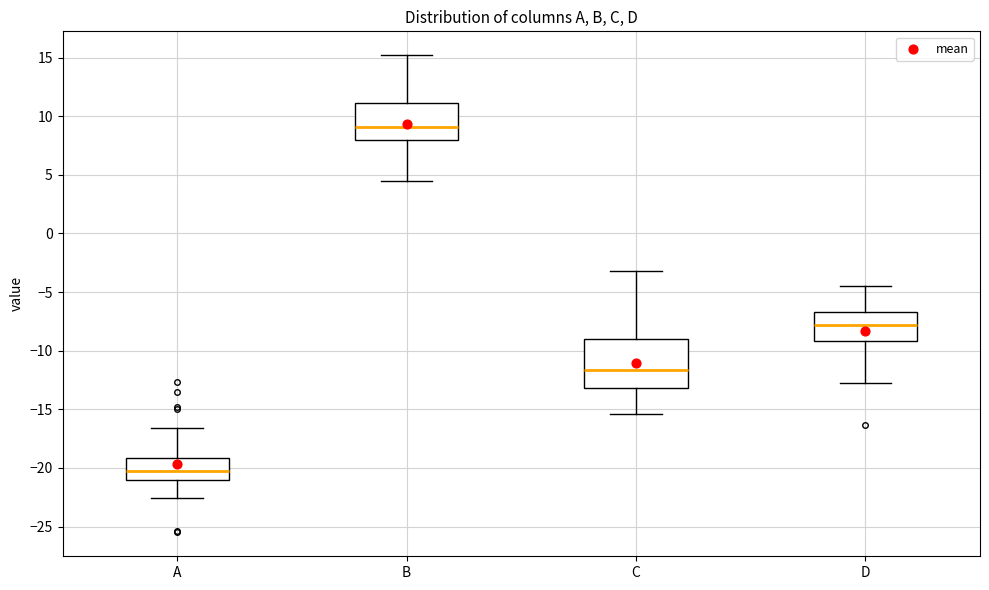

Reading left to right, read every box against the y-axis: the position of its median line, the range the box covers, and the ends of its whiskers. The values are not printed on the chart, so give them approximately, as read against the axis.

A: median -20.0, box -21.0 to -19.0, whiskers -22.5 to -16.5
B: median 9.0, box 8.0 to 11.0, whiskers 4.5 to 15.0
C: median -11.5, box -13.0 to -9.0, whiskers -15.5 to -3.0
D: median -8.0, box -9.0 to -6.5, whiskers -12.5 to -4.5